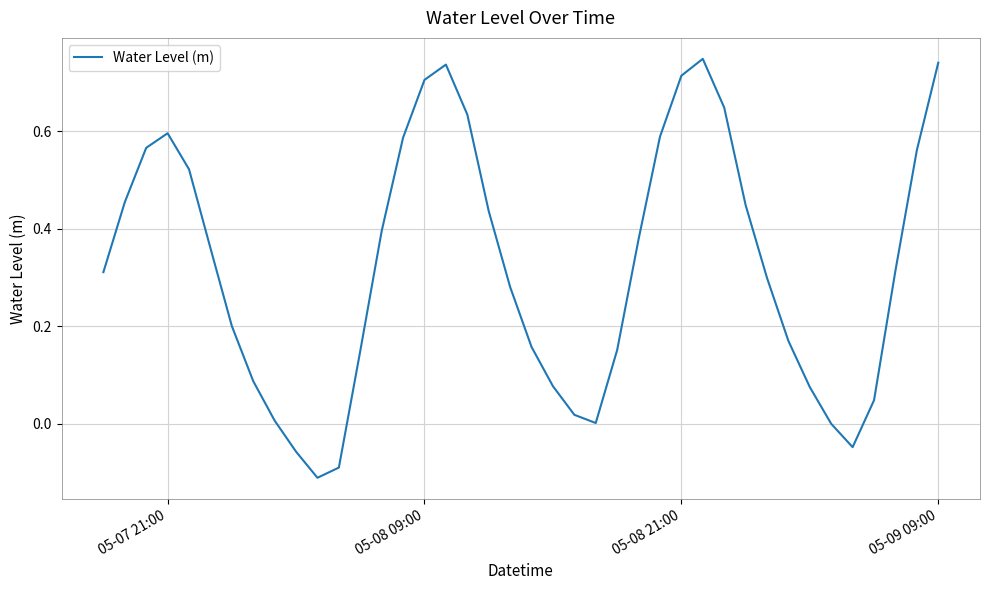

What is the minimum value shown in the chart?

-0.1